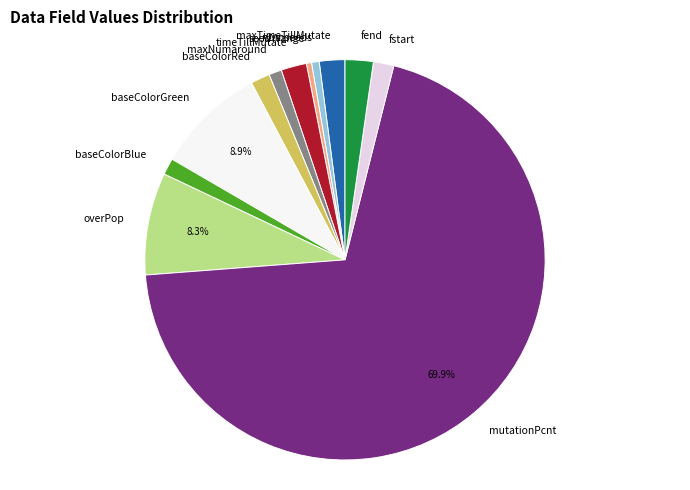

What percentage is the overPop slice, to the nearest percent?

8%